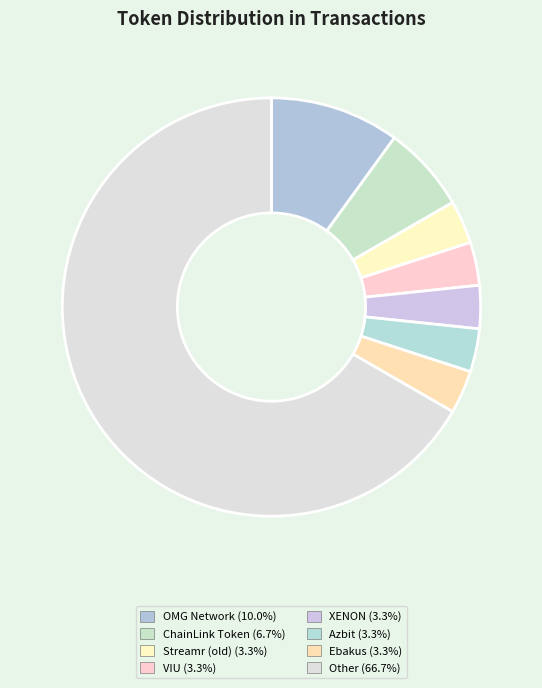

What is the largest slice in the pie chart?

Other